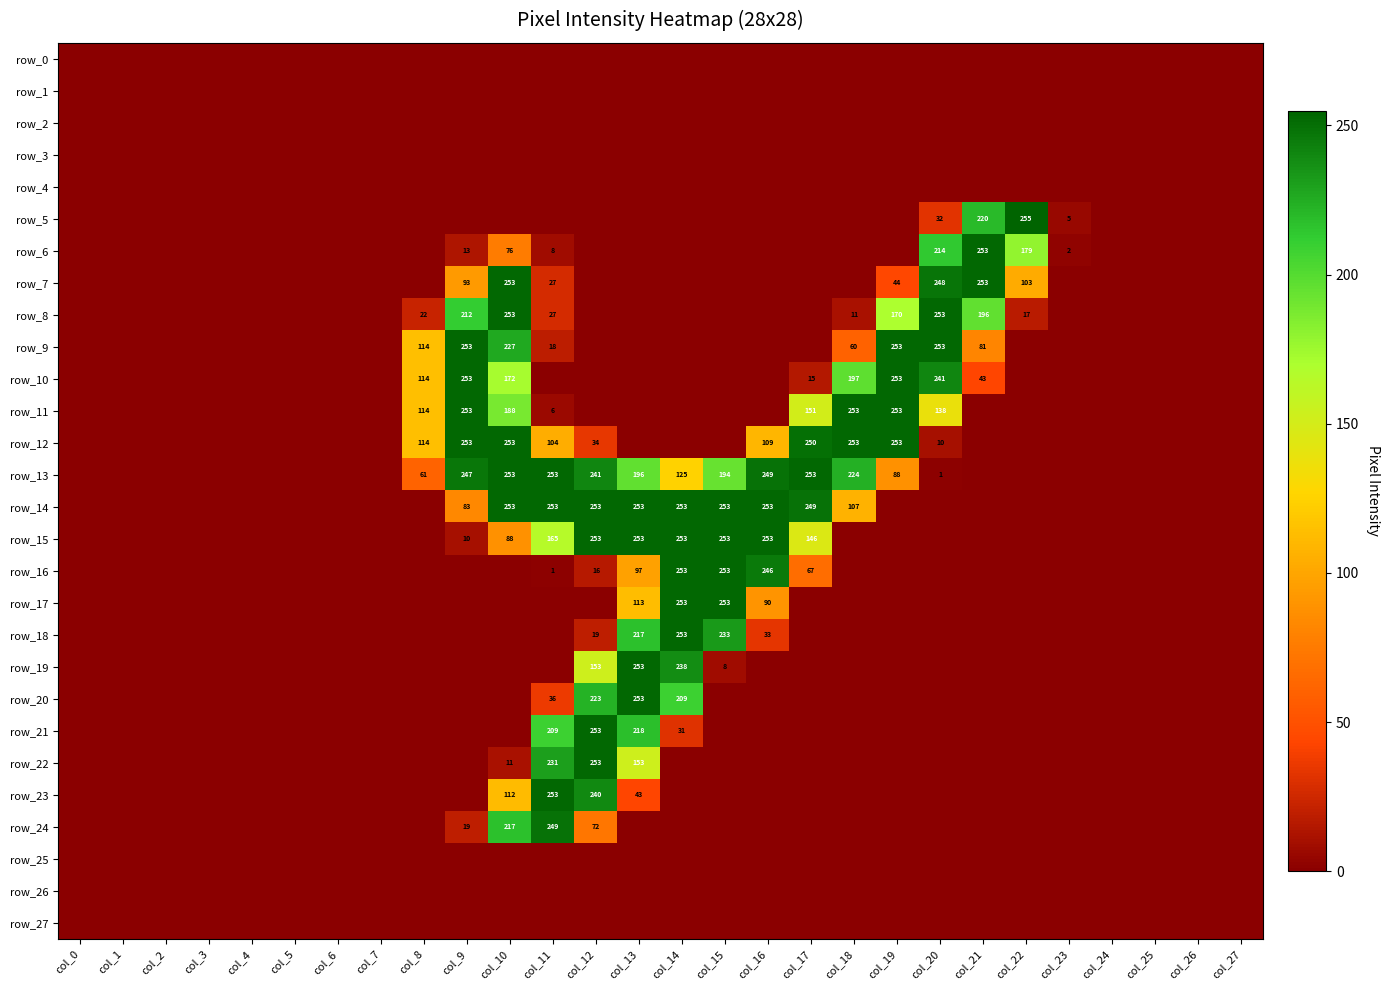

Where is row_9 nearest to the value 126?

col_8